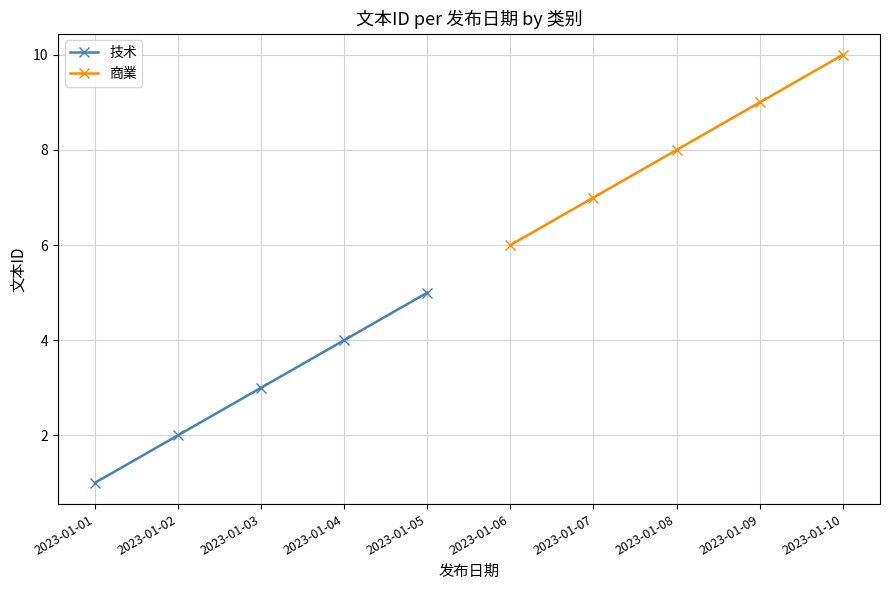

Rank the categories by 技术 value from lowest to highest.

2023-01-01, 2023-01-02, 2023-01-03, 2023-01-04, 2023-01-05